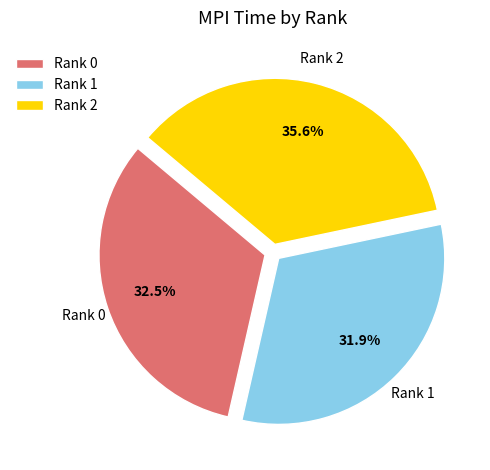

Does Rank 1 represent more than half of the total?

No